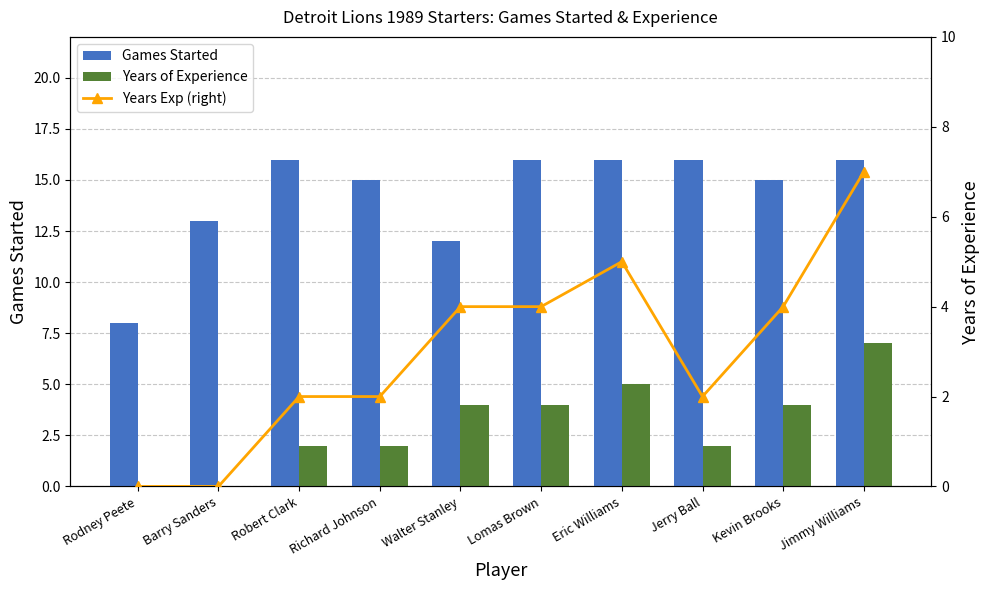

What is the spread (max minus min) of values at Walter Stanley?

8